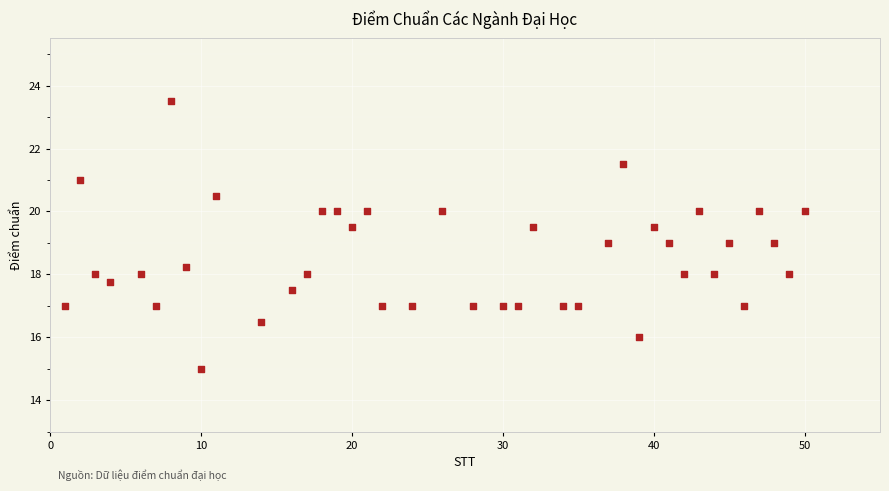

What is the range of Y values (max minus min)?

8.5